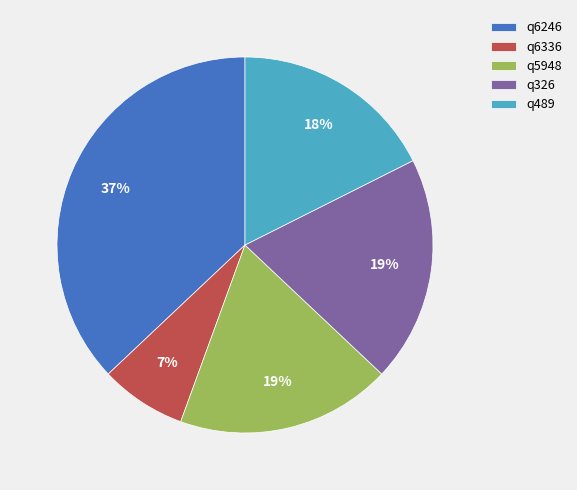

Count the number of slices in the pie.

5